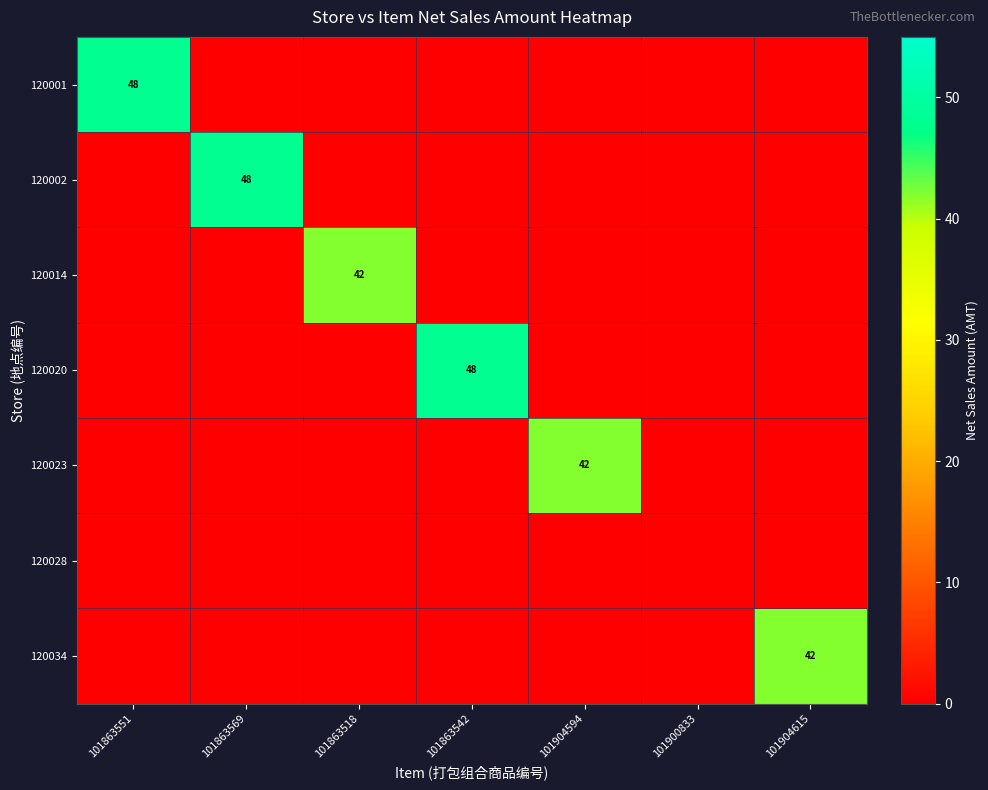

What is the difference between the highest and lowest values at 101904615?

42